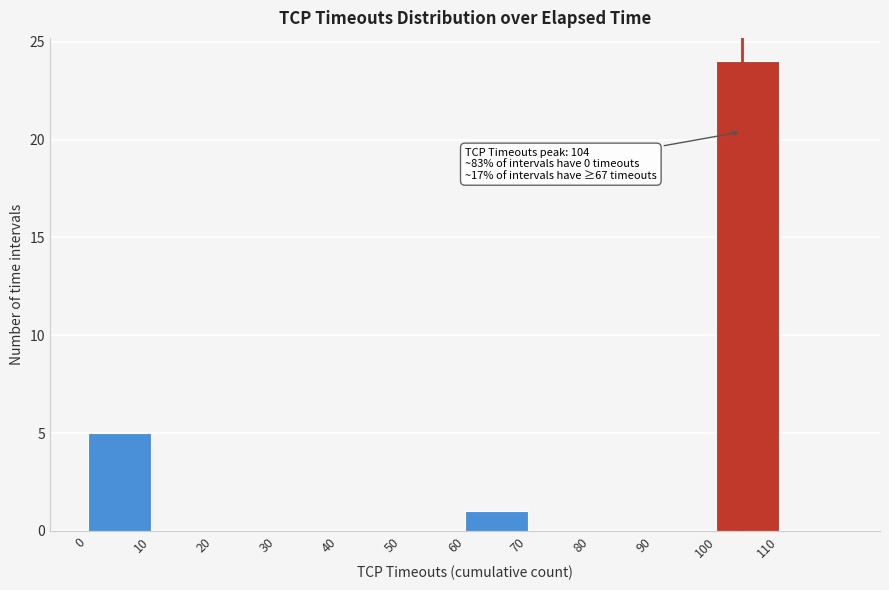

Over which range of the x-axis is the bar tallest?

100 to 110